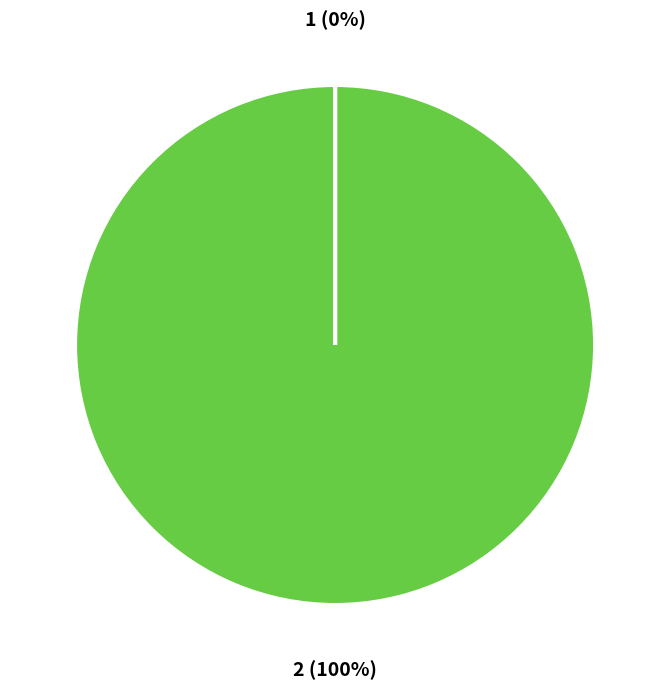

Does 2 account for over 50% of the chart?

Yes